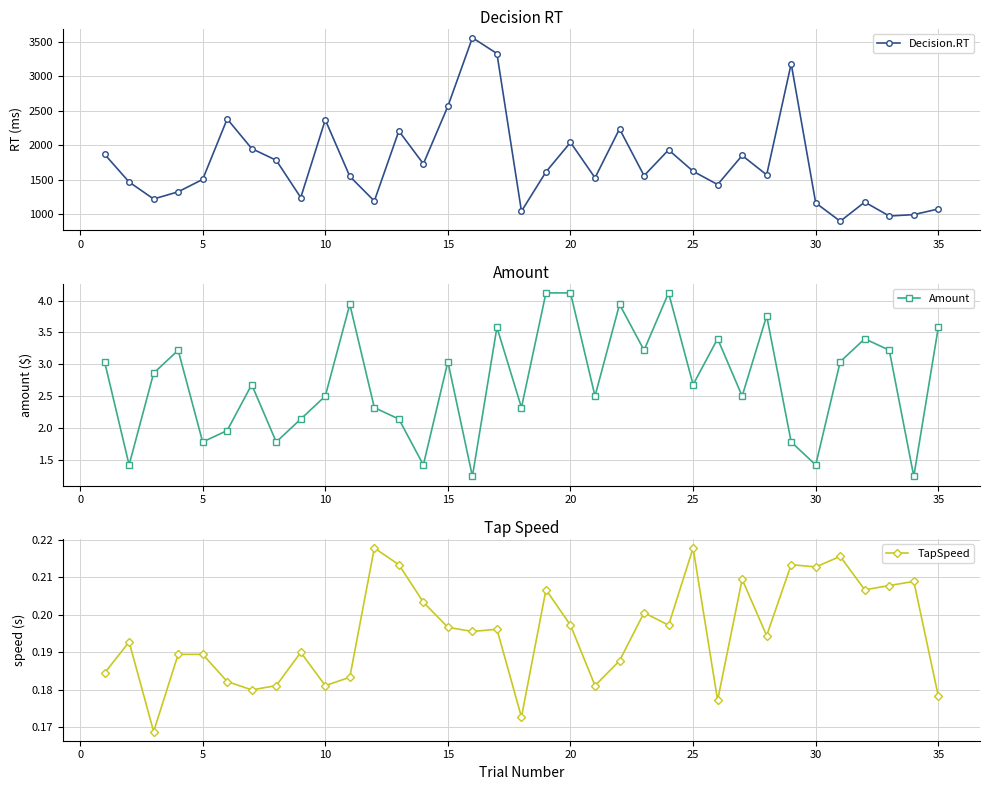

True or false: Amount has more than 0 interior local peaks.

True